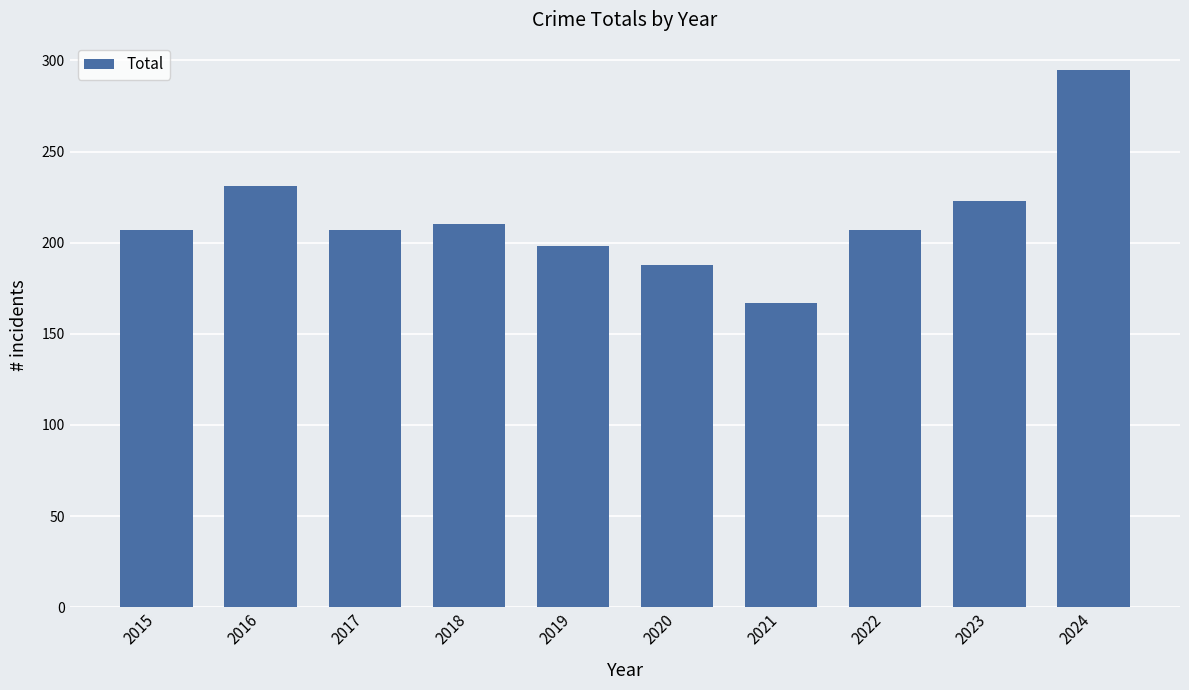

The chart shows a value of 207 at 2015. True or false?

True